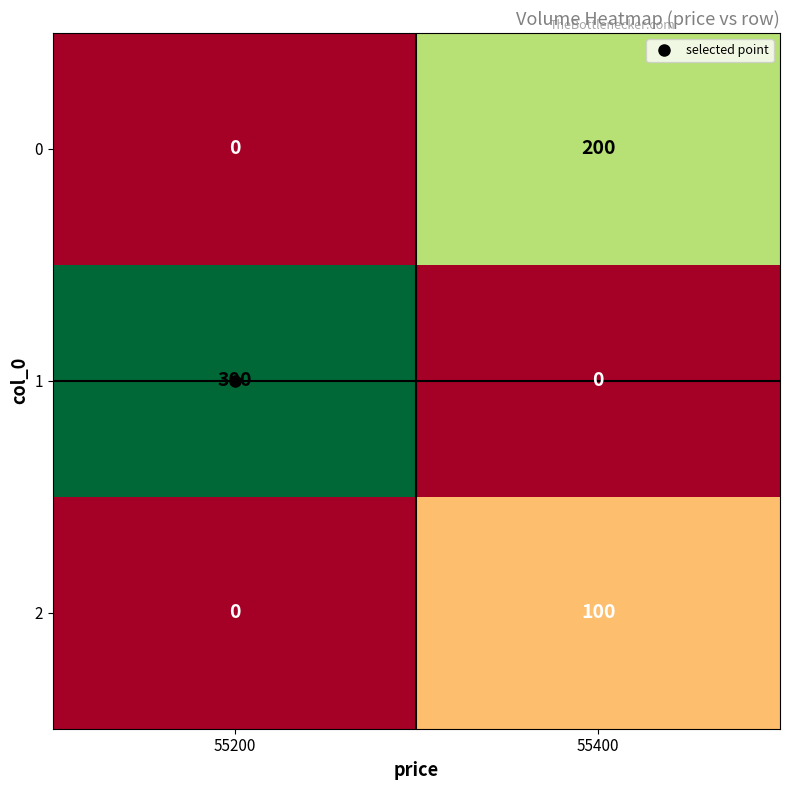

How many series are shown in this chart?

3